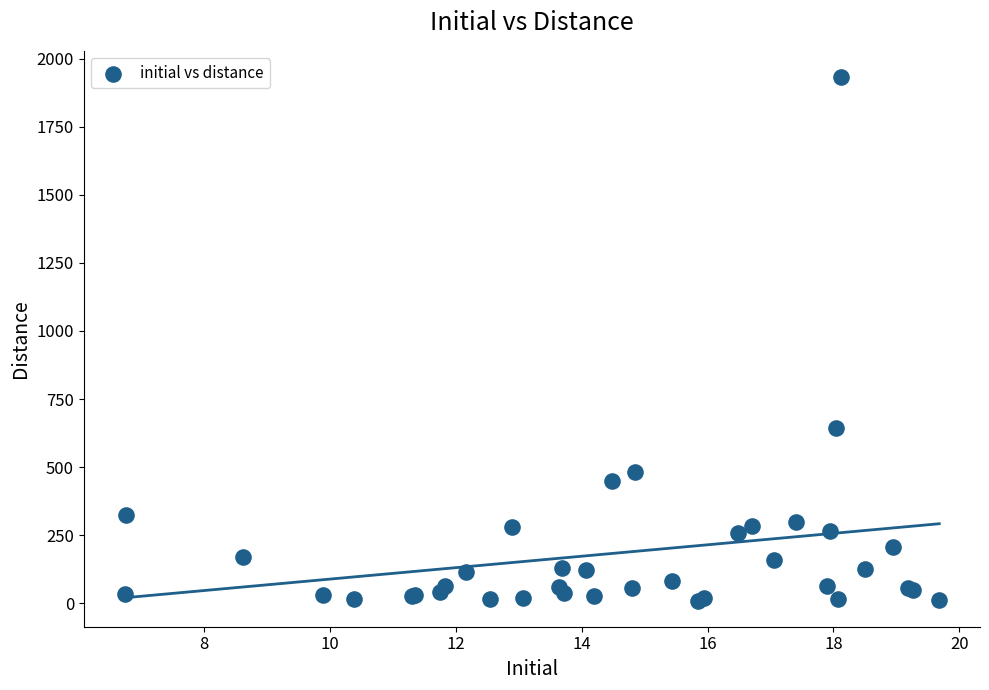

What Y value in the scatter plot is closest to 971?

642.0